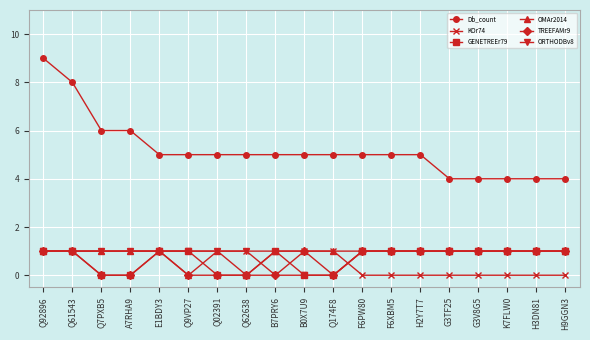

What is the difference between the second highest and minimum values in the Db_count series?

4